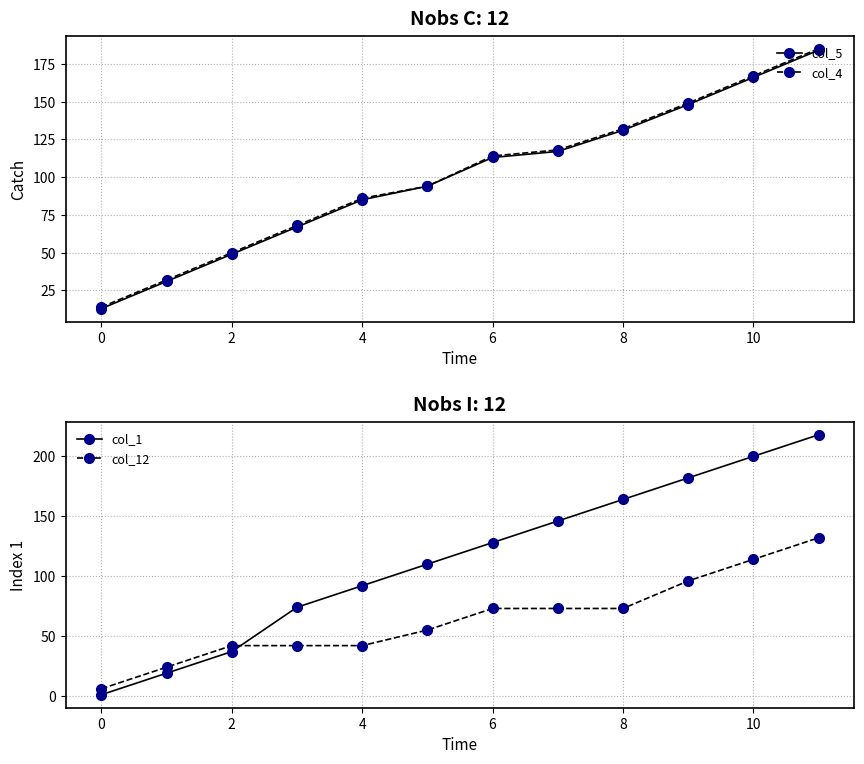

True or false: col_4 has more than 2 points higher than both neighbors.

False